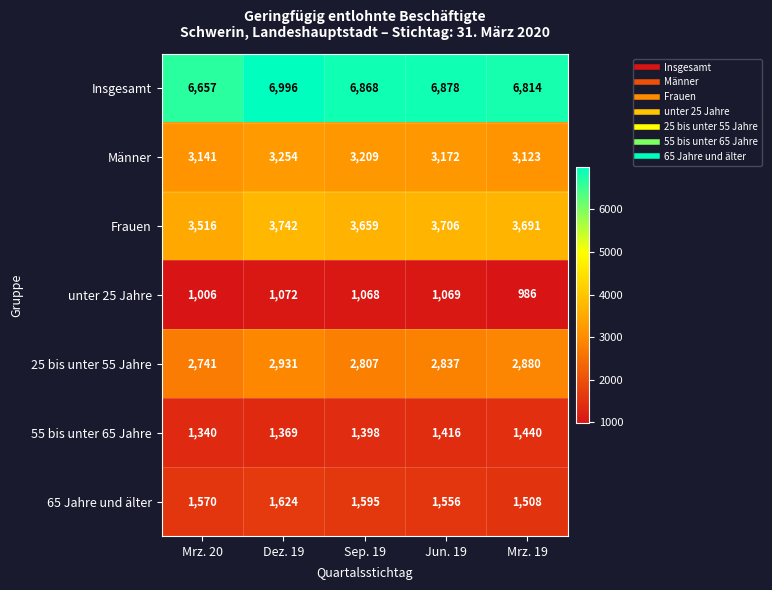

What is the difference between the highest and lowest values at Mrz. 20?

5651